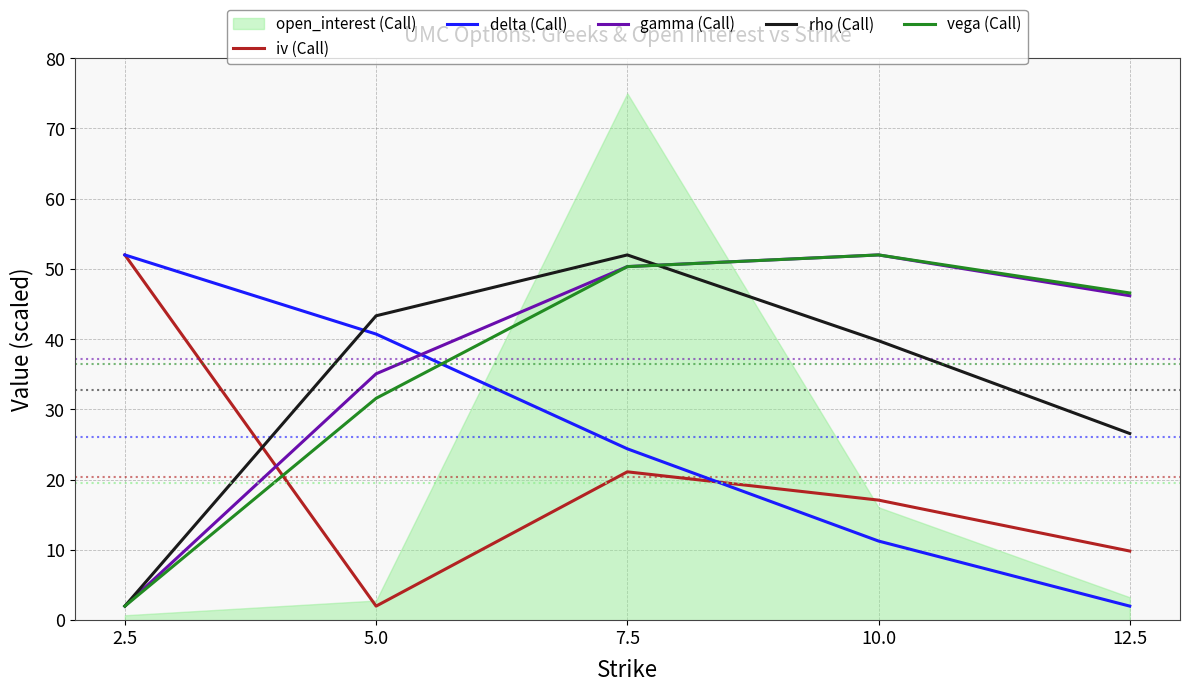

Which category has the lowest value in the delta (Call) series?

12.5